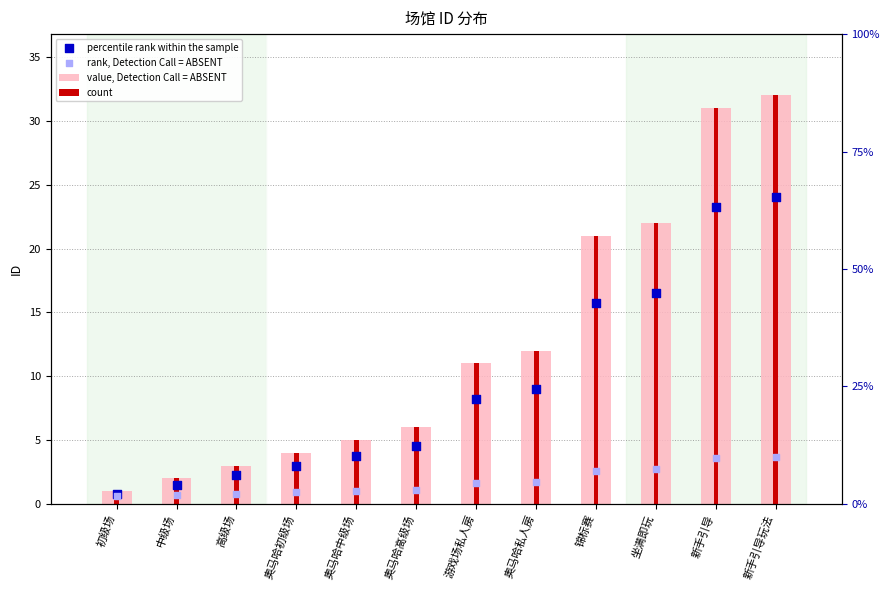

Is the value of rank, Detection Call = ABSENT at 新手引导 greater than the value of percentile rank within the sample at 高级场?

Yes